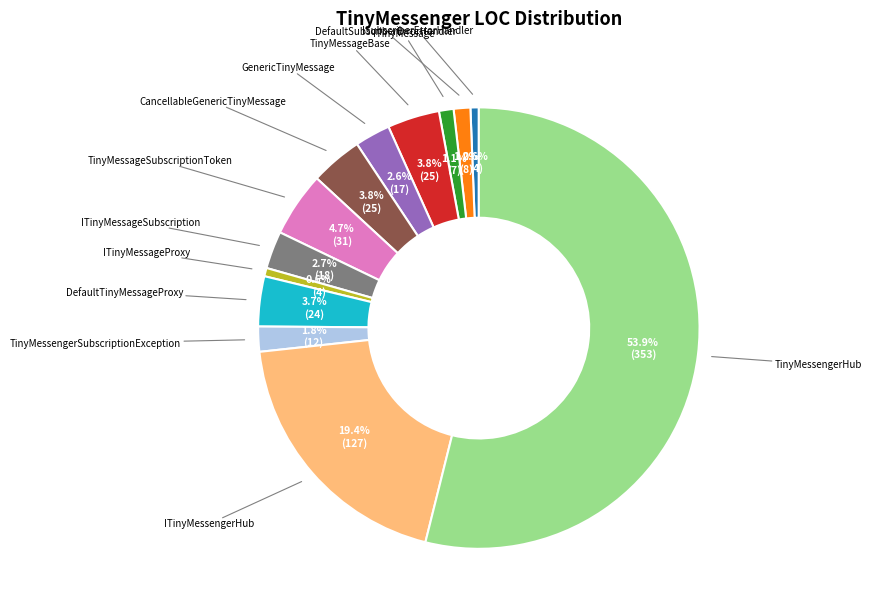

Count the number of slices in the pie.

13